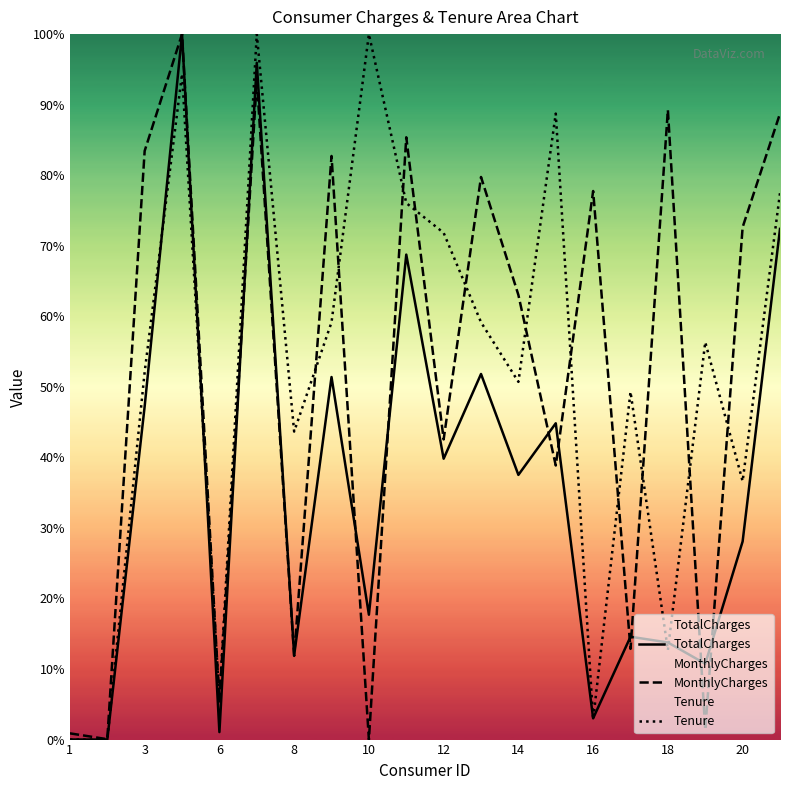

What are all the series names shown in the legend?

TotalCharges, MonthlyCharges, Tenure